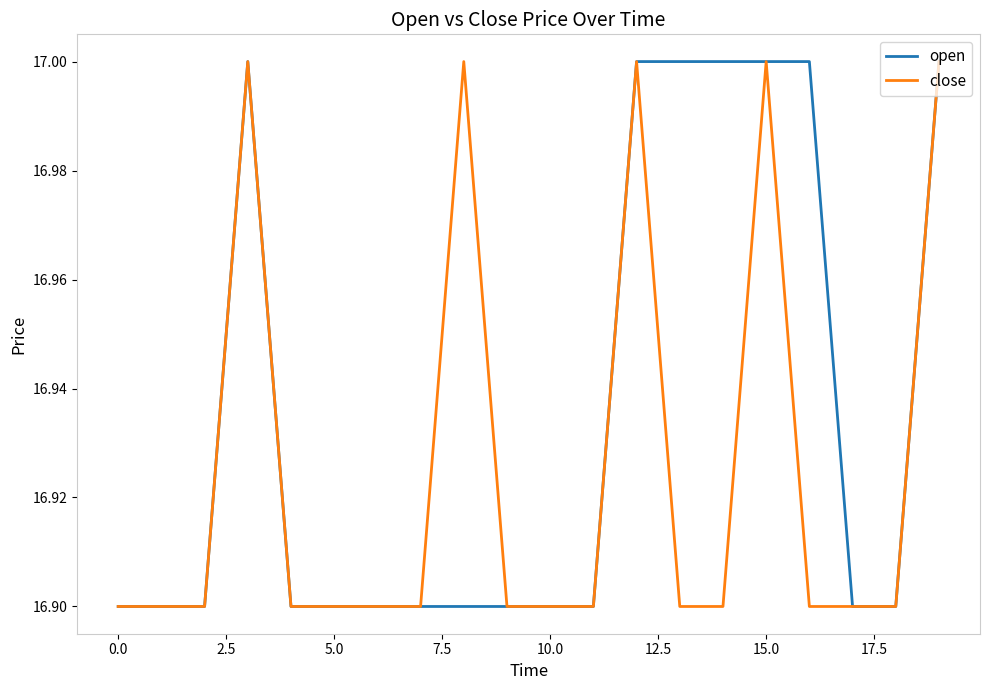

How many open values are between 16 and 17?

20